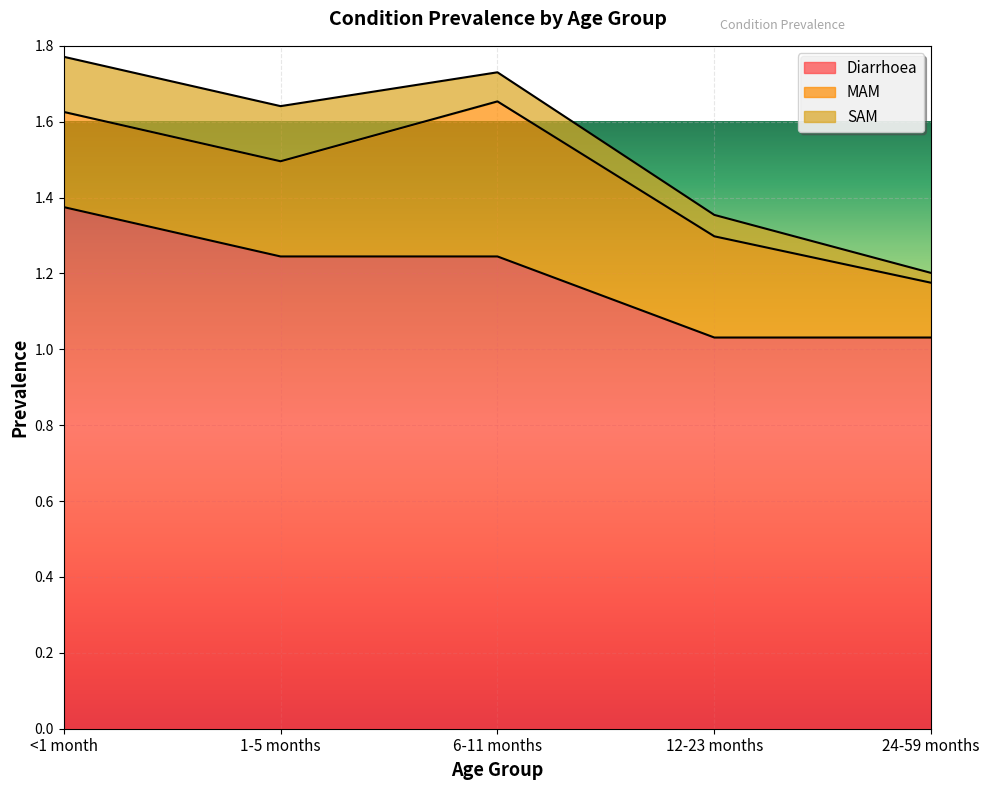

Reading right to left, extract all data points from this chart.

Diarrhoea: 24-59 months=1.0	12-23 months=1.0	6-11 months=1.2	1-5 months=1.2	<1 month=1.4
MAM: 24-59 months=0.1	12-23 months=0.3	6-11 months=0.4	1-5 months=0.3	<1 month=0.3
SAM: 24-59 months=0.0	12-23 months=0.1	6-11 months=0.1	1-5 months=0.1	<1 month=0.1